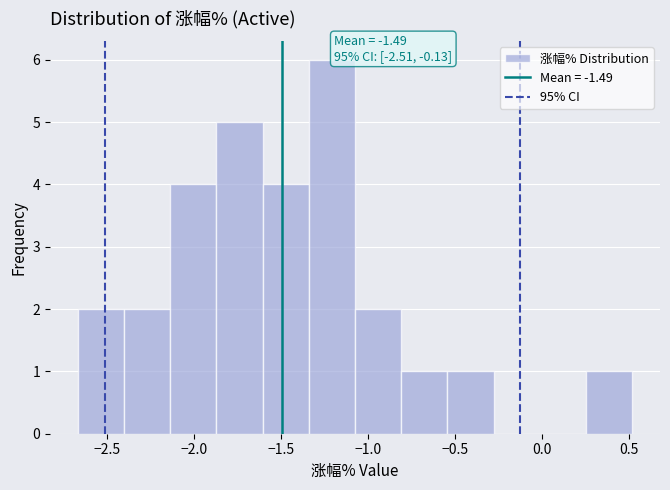

Which range on the x-axis has the tallest bar?

-1.35 to -1.05